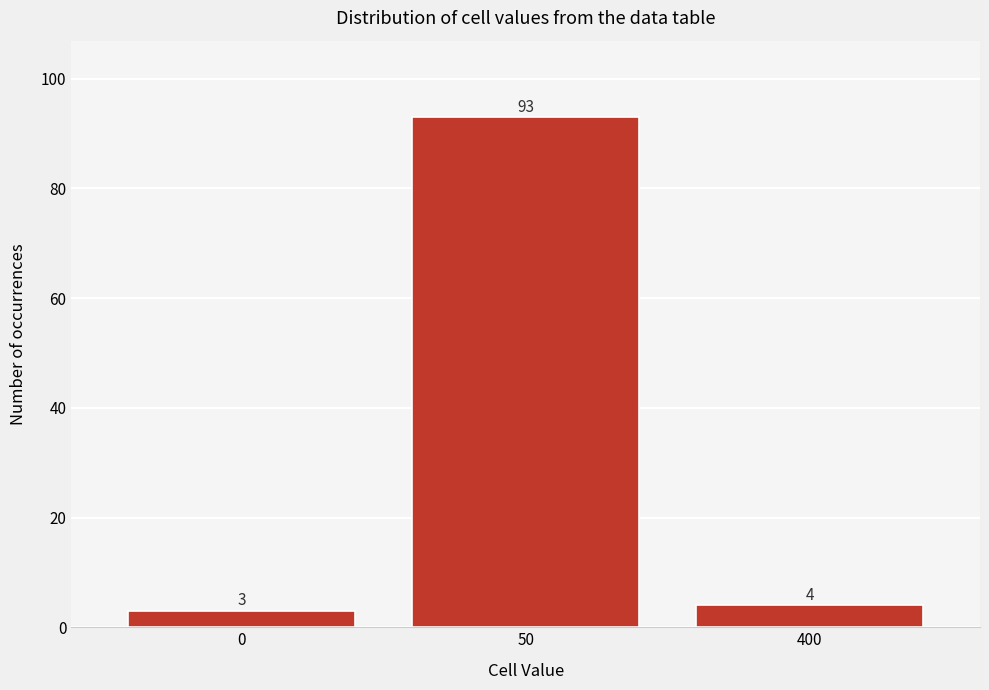

Reading right to left, list all the values displayed in this chart.

400=4	50=93	0=3